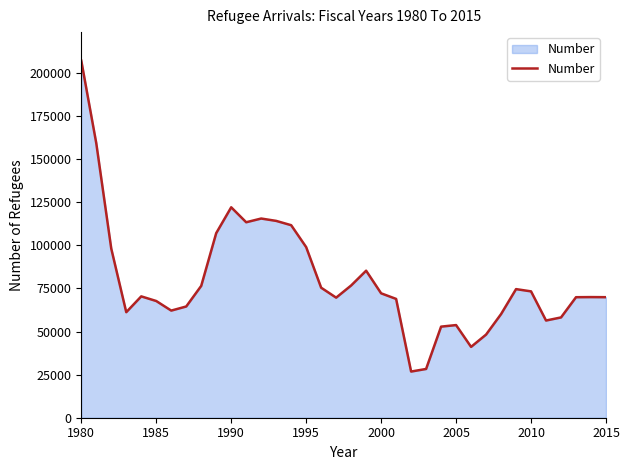

What is the greatest value displayed?

207116